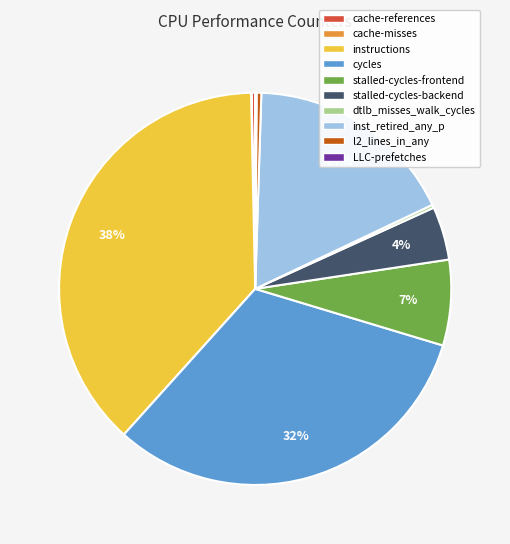

Between l2_lines_in_any and stalled-cycles-backend, which is larger?

stalled-cycles-backend